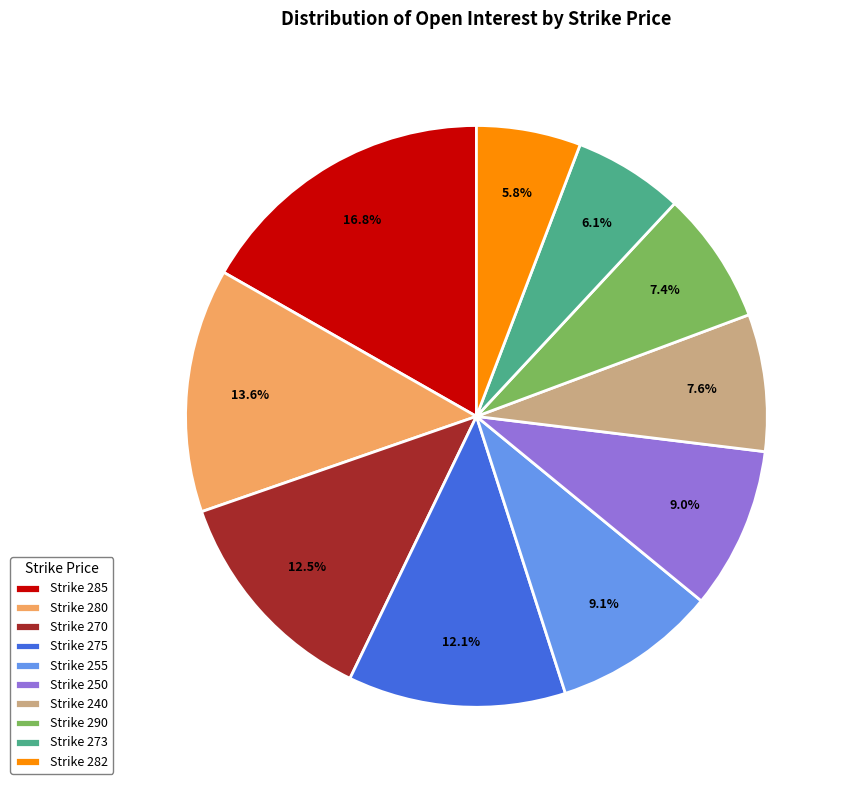

Which category has the biggest portion of the pie?

Strike 285